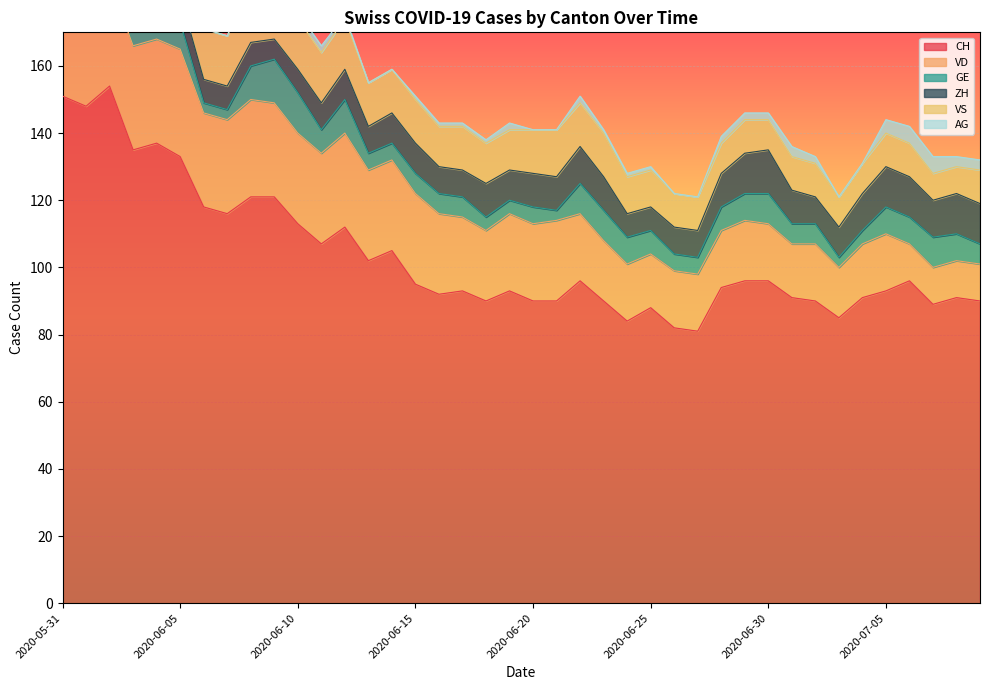

Reading right to left, extract all data points from this chart.

CH: 2020-07-09=90	2020-07-08=91	2020-07-07=89	2020-07-06=96	2020-07-05=93	2020-07-04=91	2020-07-03=85	2020-07-02=90	2020-07-01=91	2020-06-30=96	2020-06-29=96	2020-06-28=94	2020-06-27=81	2020-06-26=82	2020-06-25=88	2020-06-24=84	2020-06-23=90	2020-06-22=96	2020-06-21=90	2020-06-20=90	2020-06-19=93	2020-06-18=90	2020-06-17=93	2020-06-16=92	2020-06-15=95	2020-06-14=105	2020-06-13=102	2020-06-12=112	2020-06-11=107	2020-06-10=113	2020-06-09=121	2020-06-08=121	2020-06-07=116	2020-06-06=118	2020-06-05=133	2020-06-04=137	2020-06-03=135	2020-06-02=154	2020-06-01=148	2020-05-31=151
VD: 2020-07-09=11	2020-07-08=11	2020-07-07=11	2020-07-06=11	2020-07-05=17	2020-07-04=16	2020-07-03=15	2020-07-02=17	2020-07-01=16	2020-06-30=17	2020-06-29=18	2020-06-28=17	2020-06-27=17	2020-06-26=17	2020-06-25=16	2020-06-24=17	2020-06-23=18	2020-06-22=20	2020-06-21=24	2020-06-20=23	2020-06-19=23	2020-06-18=21	2020-06-17=22	2020-06-16=24	2020-06-15=27	2020-06-14=27	2020-06-13=27	2020-06-12=28	2020-06-11=27	2020-06-10=27	2020-06-09=28	2020-06-08=29	2020-06-07=28	2020-06-06=28	2020-06-05=32	2020-06-04=31	2020-06-03=31	2020-06-02=31	2020-06-01=28	2020-05-31=29
GE: 2020-07-09=6	2020-07-08=8	2020-07-07=9	2020-07-06=8	2020-07-05=8	2020-07-04=4	2020-07-03=3	2020-07-02=6	2020-07-01=6	2020-06-30=9	2020-06-29=8	2020-06-28=7	2020-06-27=5	2020-06-26=5	2020-06-25=7	2020-06-24=8	2020-06-23=9	2020-06-22=9	2020-06-21=3	2020-06-20=5	2020-06-19=4	2020-06-18=4	2020-06-17=6	2020-06-16=6	2020-06-15=6	2020-06-14=5	2020-06-13=5	2020-06-12=10	2020-06-11=7	2020-06-10=12	2020-06-09=13	2020-06-08=10	2020-06-07=3	2020-06-06=3	2020-06-05=8	2020-06-04=10	2020-06-03=8	2020-06-02=8	2020-06-01=2	2020-05-31=2
ZH: 2020-07-09=12	2020-07-08=12	2020-07-07=11	2020-07-06=12	2020-07-05=12	2020-07-04=11	2020-07-03=9	2020-07-02=8	2020-07-01=10	2020-06-30=13	2020-06-29=12	2020-06-28=10	2020-06-27=8	2020-06-26=8	2020-06-25=7	2020-06-24=7	2020-06-23=10	2020-06-22=11	2020-06-21=10	2020-06-20=10	2020-06-19=9	2020-06-18=10	2020-06-17=8	2020-06-16=8	2020-06-15=9	2020-06-14=9	2020-06-13=8	2020-06-12=9	2020-06-11=8	2020-06-10=7	2020-06-09=6	2020-06-08=7	2020-06-07=7	2020-06-06=7	2020-06-05=8	2020-06-04=9	2020-06-03=9	2020-06-02=11	2020-06-01=11	2020-05-31=11
VS: 2020-07-09=10	2020-07-08=8	2020-07-07=8	2020-07-06=10	2020-07-05=10	2020-07-04=9	2020-07-03=9	2020-07-02=10	2020-07-01=10	2020-06-30=9	2020-06-29=10	2020-06-28=9	2020-06-27=10	2020-06-26=10	2020-06-25=11	2020-06-24=11	2020-06-23=13	2020-06-22=13	2020-06-21=14	2020-06-20=13	2020-06-19=12	2020-06-18=12	2020-06-17=13	2020-06-16=12	2020-06-15=13	2020-06-14=13	2020-06-13=13	2020-06-12=15	2020-06-11=15	2020-06-10=15	2020-06-09=15	2020-06-08=15	2020-06-07=15	2020-06-06=15	2020-06-05=15	2020-06-04=15	2020-06-03=14	2020-06-02=15	2020-06-01=15	2020-05-31=15
AG: 2020-07-09=3	2020-07-08=3	2020-07-07=5	2020-07-06=5	2020-07-05=4	2020-07-04=0	2020-07-03=0	2020-07-02=2	2020-07-01=3	2020-06-30=2	2020-06-29=2	2020-06-28=2	2020-06-27=0	2020-06-26=0	2020-06-25=1	2020-06-24=1	2020-06-23=1	2020-06-22=2	2020-06-21=0	2020-06-20=0	2020-06-19=2	2020-06-18=1	2020-06-17=1	2020-06-16=1	2020-06-15=1	2020-06-14=0	2020-06-13=0	2020-06-12=1	2020-06-11=2	2020-06-10=2	2020-06-09=3	2020-06-08=4	2020-06-07=0	2020-06-06=0	2020-06-05=2	2020-06-04=3	2020-06-03=2	2020-06-02=4	2020-06-01=0	2020-05-31=0